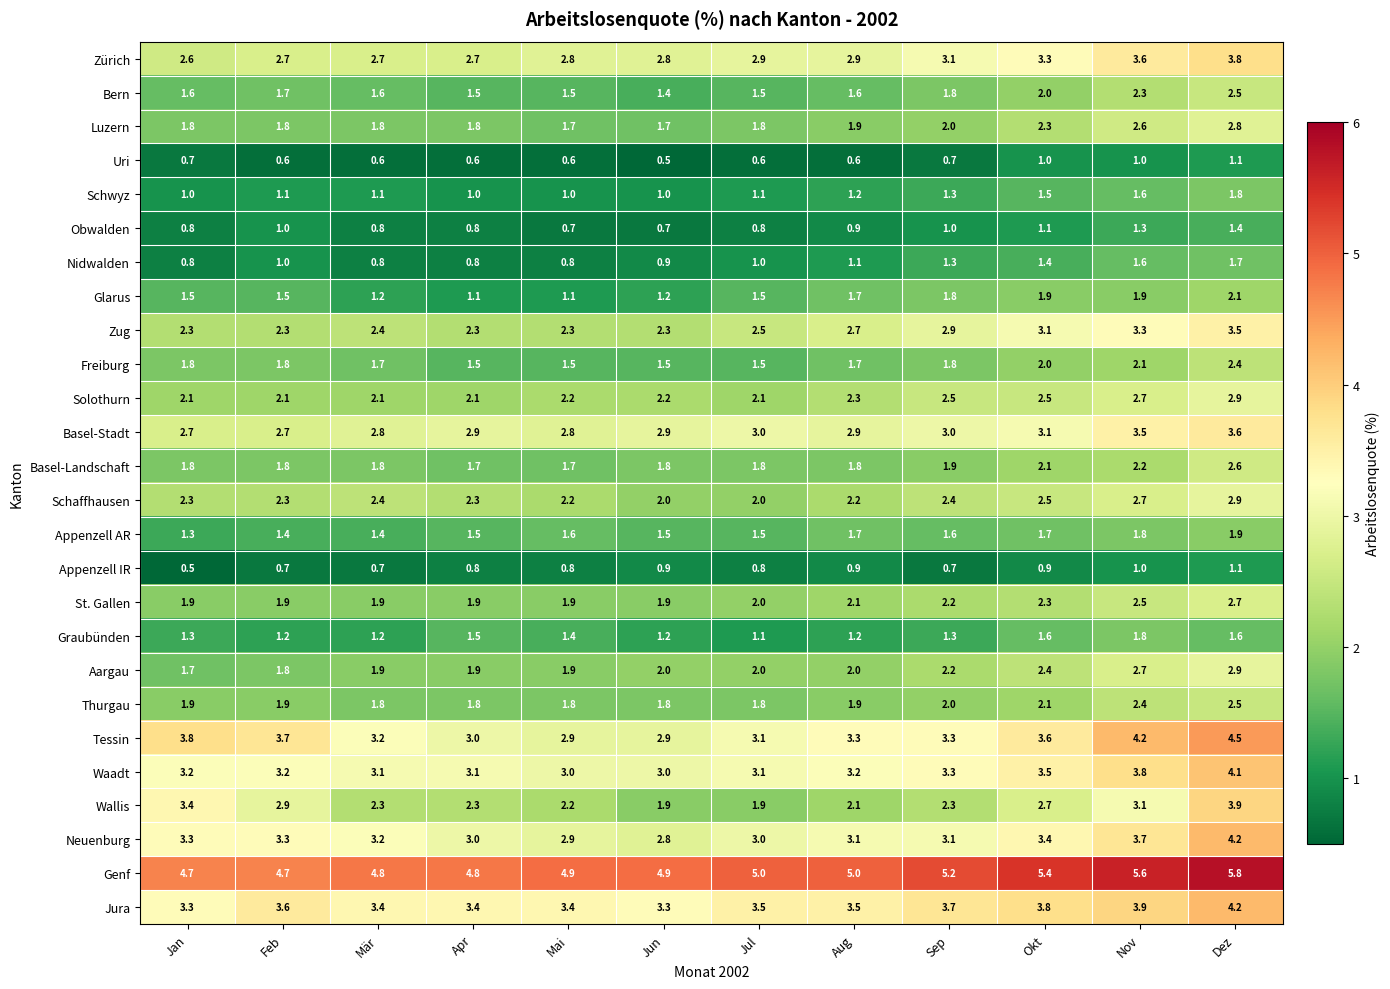

What is the sum of all Thurgau values?

23.7